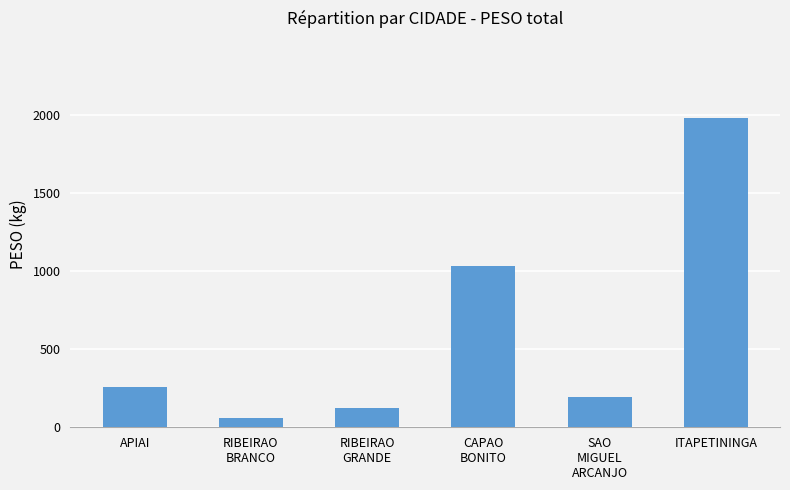

What position from the right is APIAI?

6